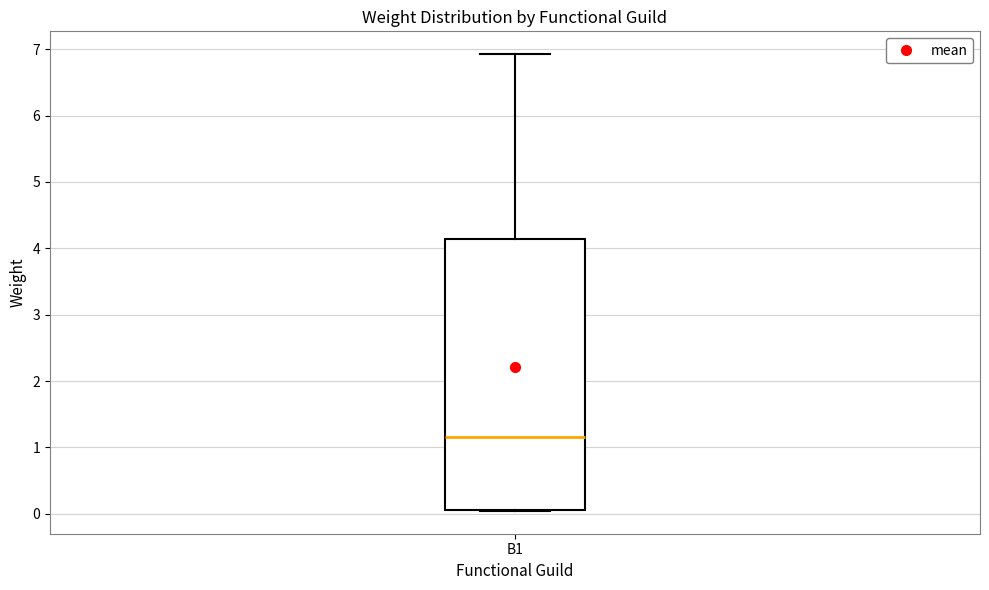

Transcribe this box plot: give where the median line is, the range the box spans, and where the two whiskers end, as read against the y-axis. The values are not printed on the chart, so give them approximately, as read against the axis.

median 1.2, box 0.1 to 4.1, whiskers 0.0 to 6.9